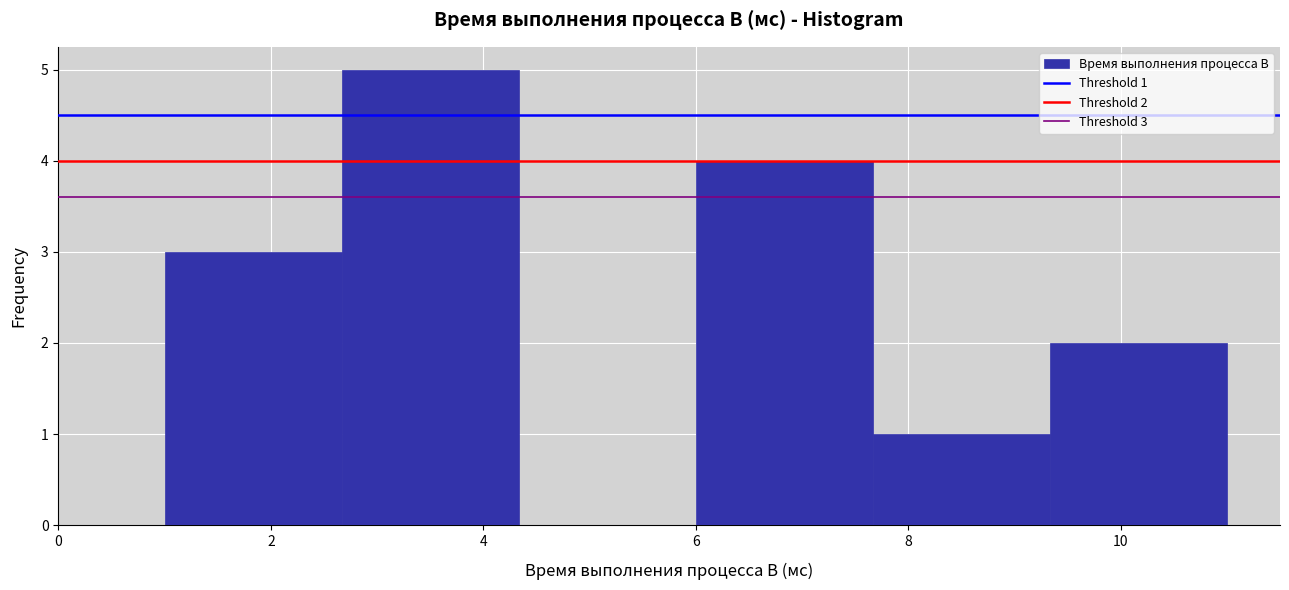

Which range on the x-axis has the tallest bar?

2.6 to 4.4